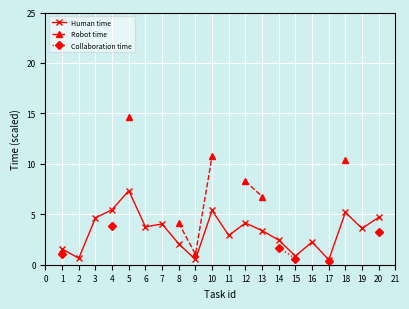

At which category does Human time reach its first local peak?

5